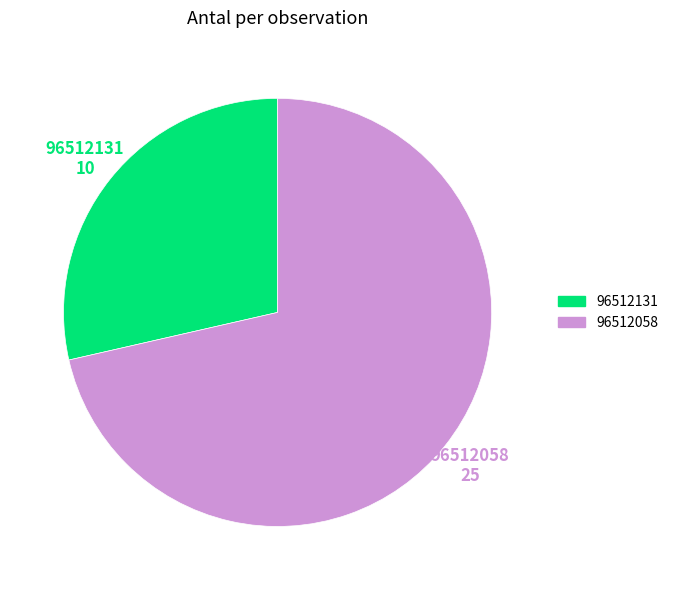

Which category has the smallest portion of the pie?

96512131